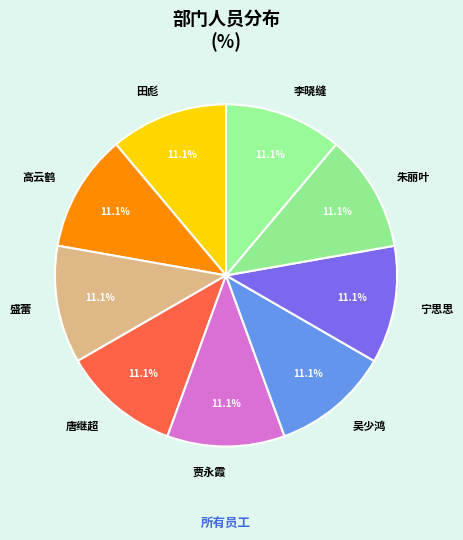

To the nearest percent, what percentage of the pie is 李晓缝?

11%